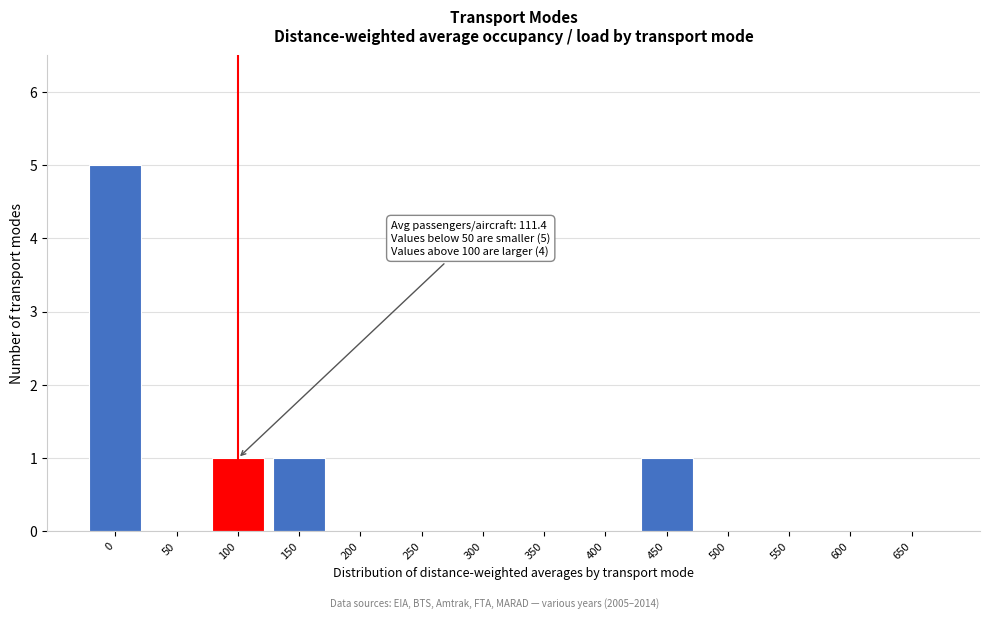

Reading left to right, what are all the values shown in this chart?

0=5	50=0	100=1	150=1	200=0	250=0	300=0	350=0	400=0	450=1	500=0	550=0	600=0	650=0